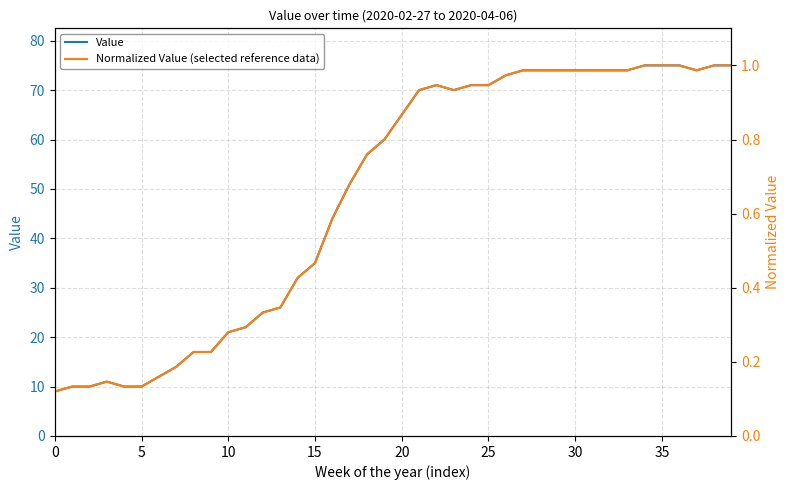

What are all the series names shown in the legend?

Value, Normalized Value (selected reference data)